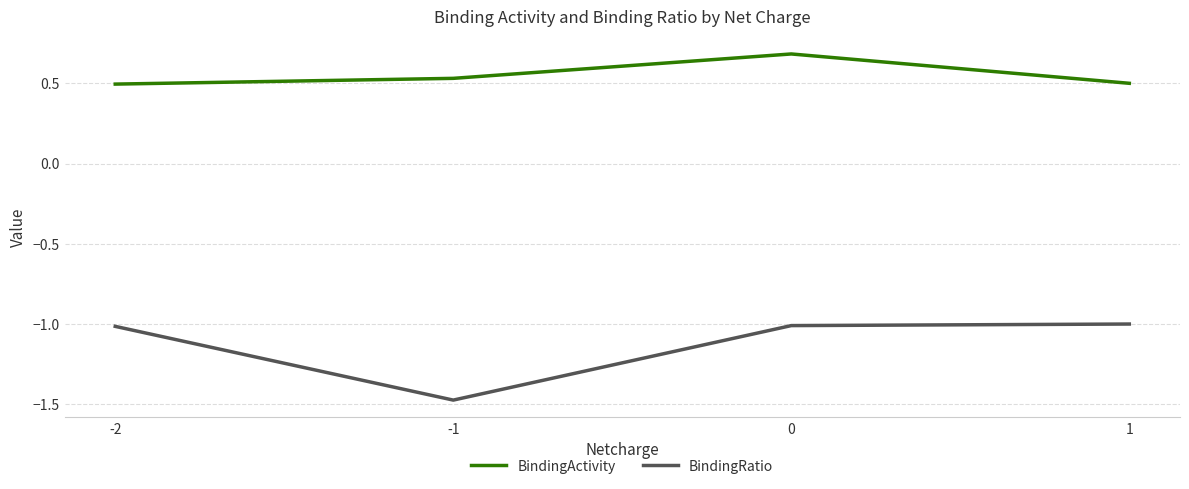

List the series in order of their peak value, lowest first.

BindingRatio, BindingActivity